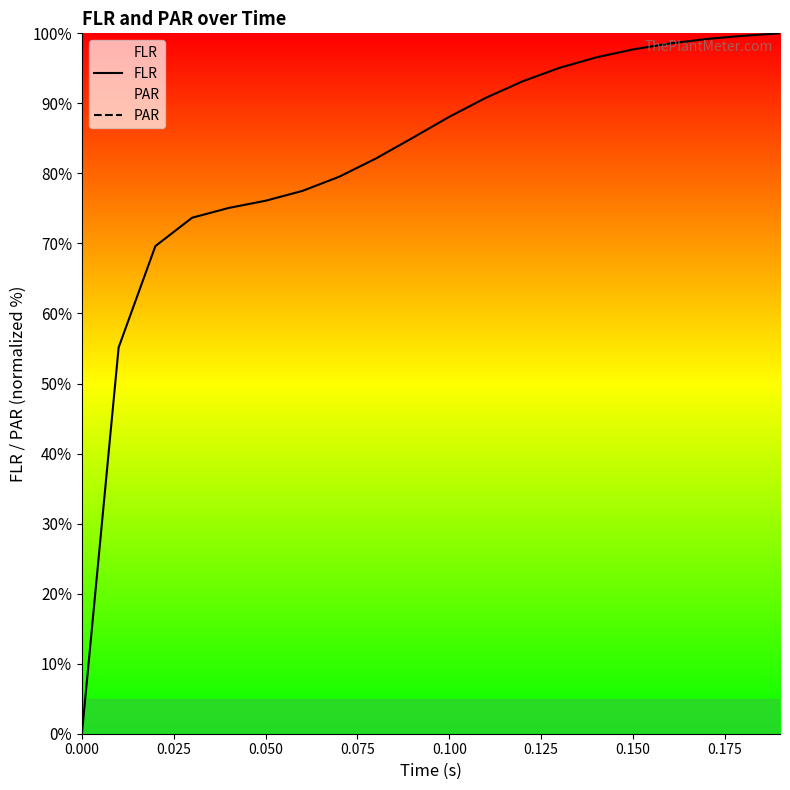

Does the chart have visible grid lines?

No